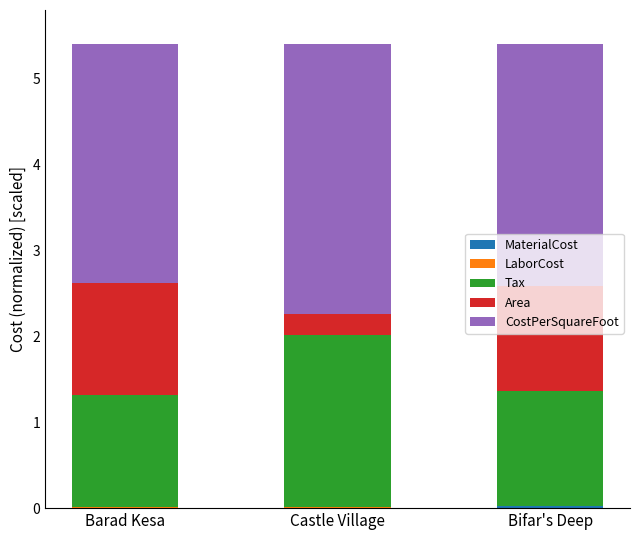

Are the bars horizontal?

No